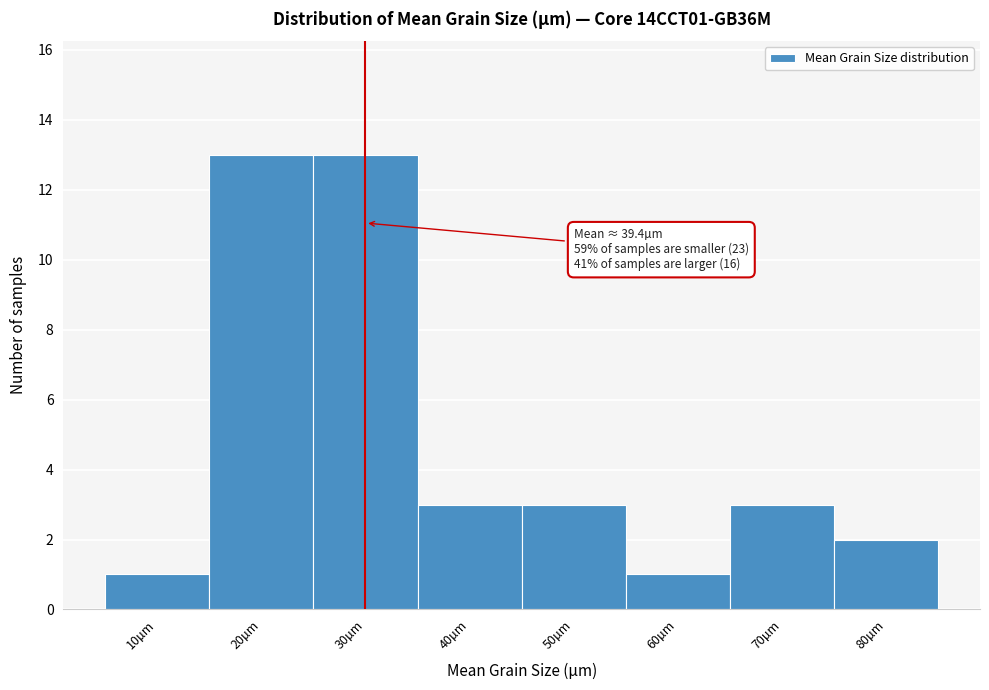

Reading left to right, extract all data points from this chart.

1	13	13	3	3	1	3	2